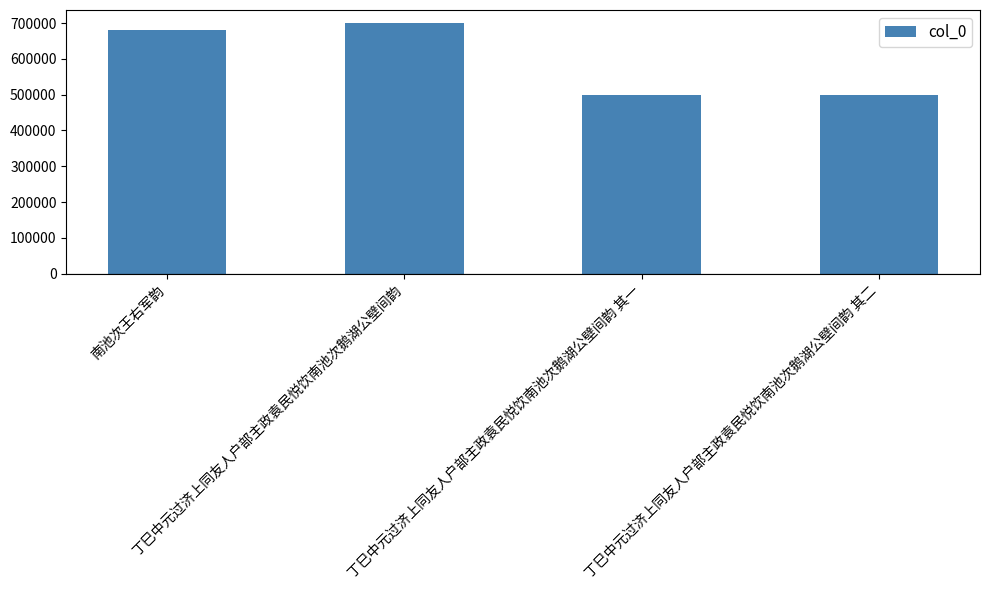

What is the minimum value shown in the chart?

499033